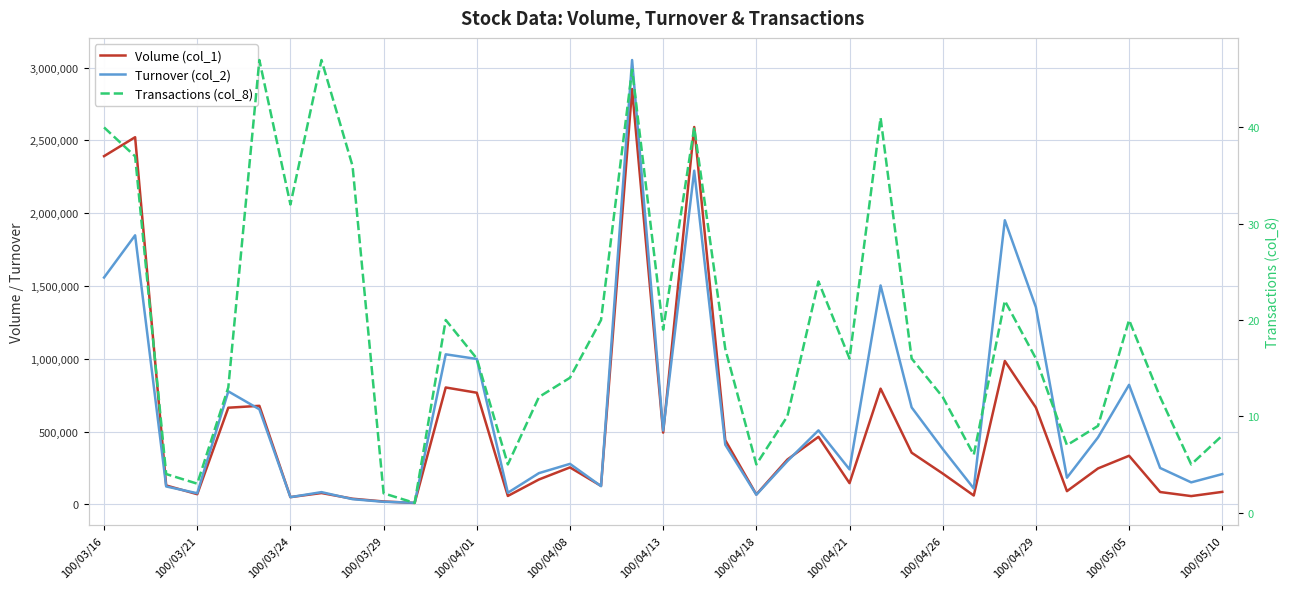

What is the greatest value displayed?

3052090